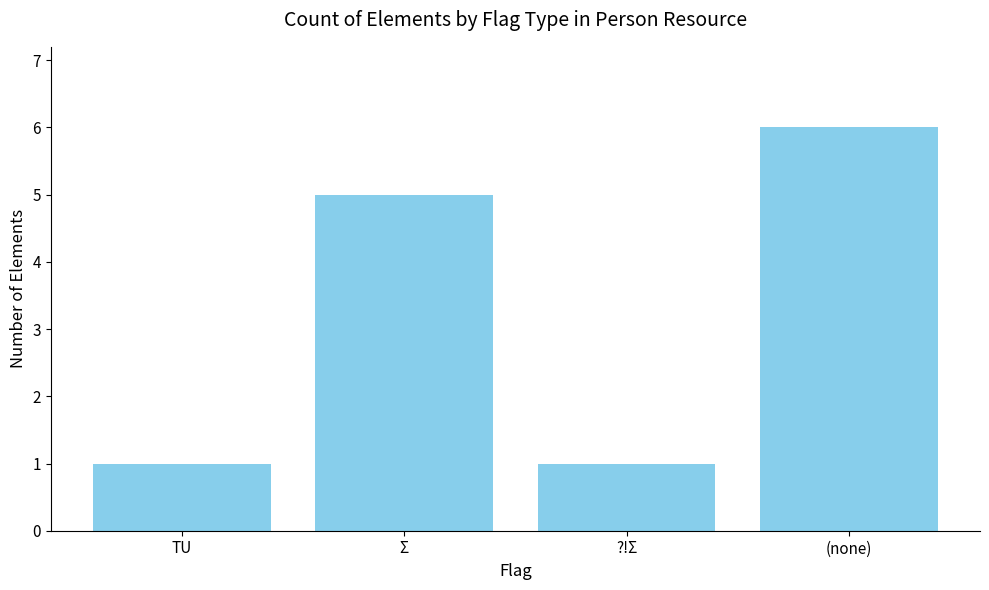

True or false: the data shows 6 at (none).

True